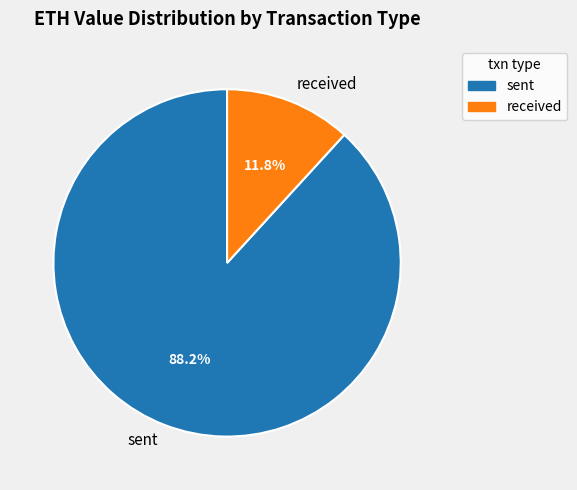

Which slice is the smallest?

received